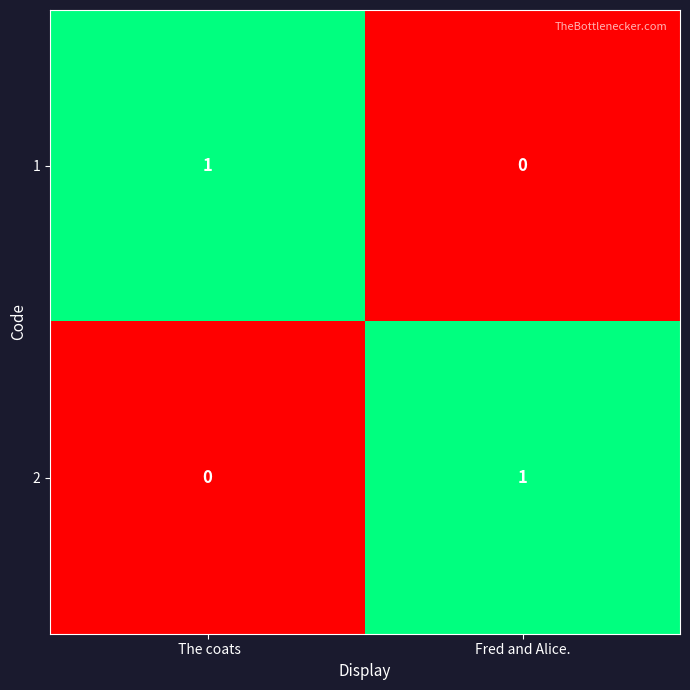

What is the total value across all series at Fred and Alice.?

1